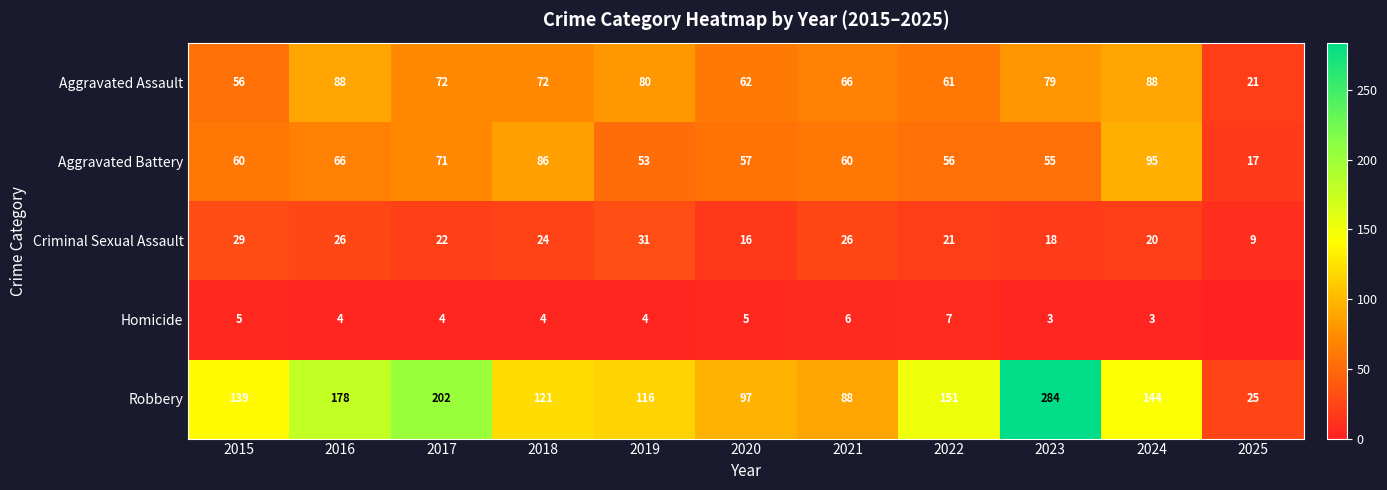

At how many categories does at least one series exceed 242?

1